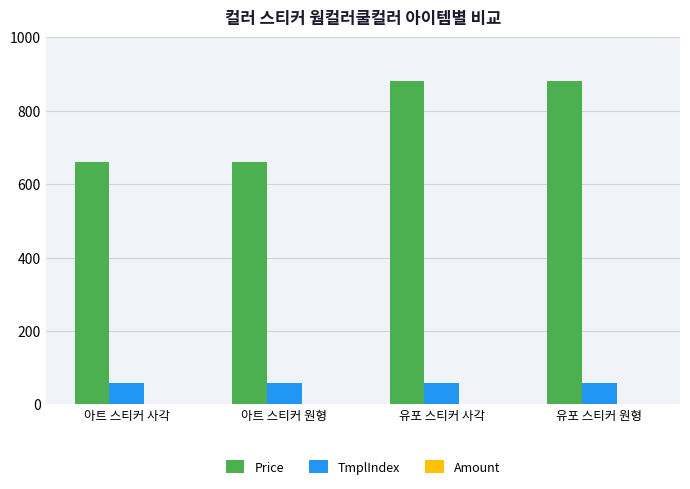

Are the bars grouped side by side (vs. stacked)?

Yes